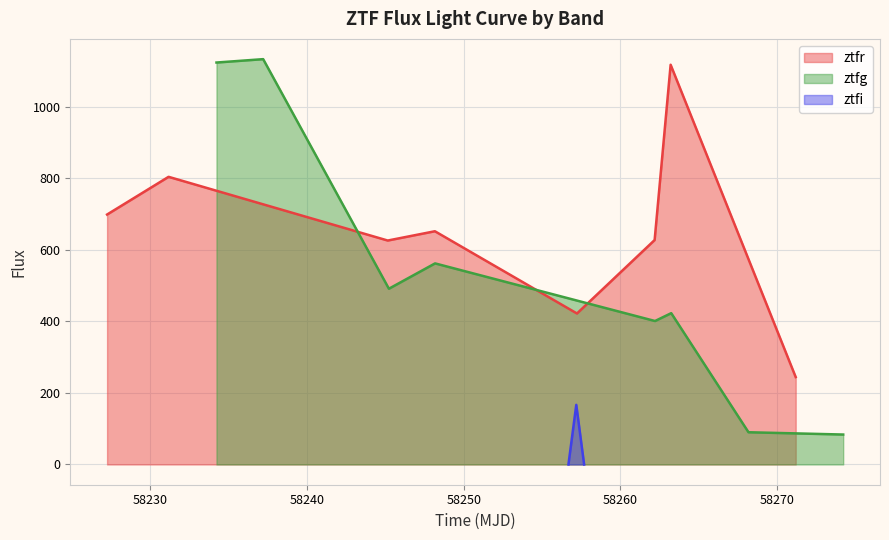

What is the highest value of the ztfr series?

1117.1